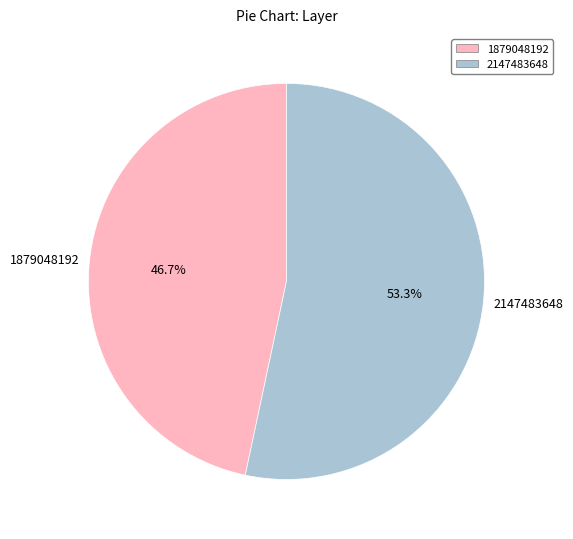

What portion of the pie excludes 1879048192?

53.3%